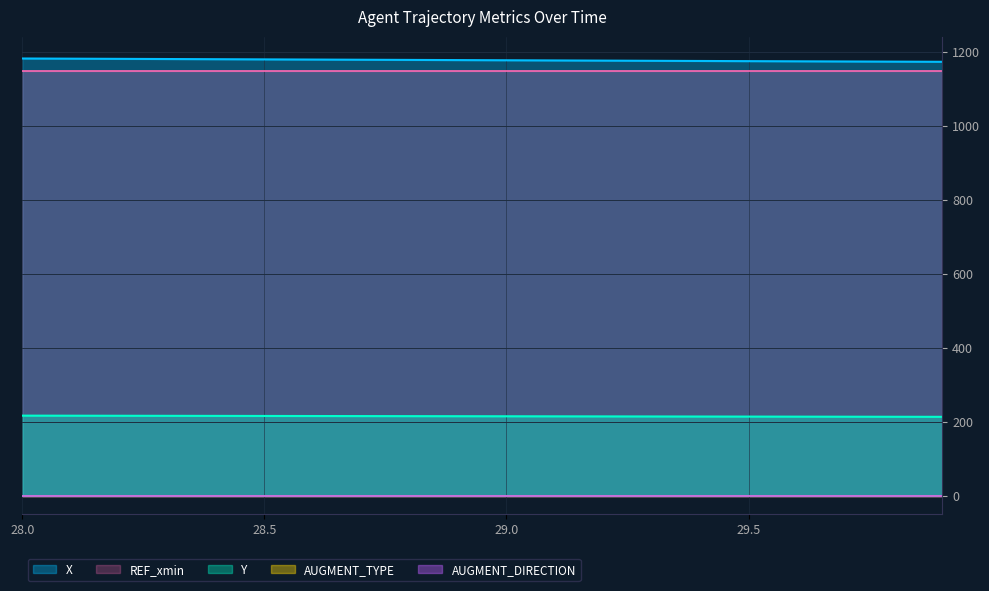

Is it true that REF_xmin equals 2044.7 at 29.8?

False